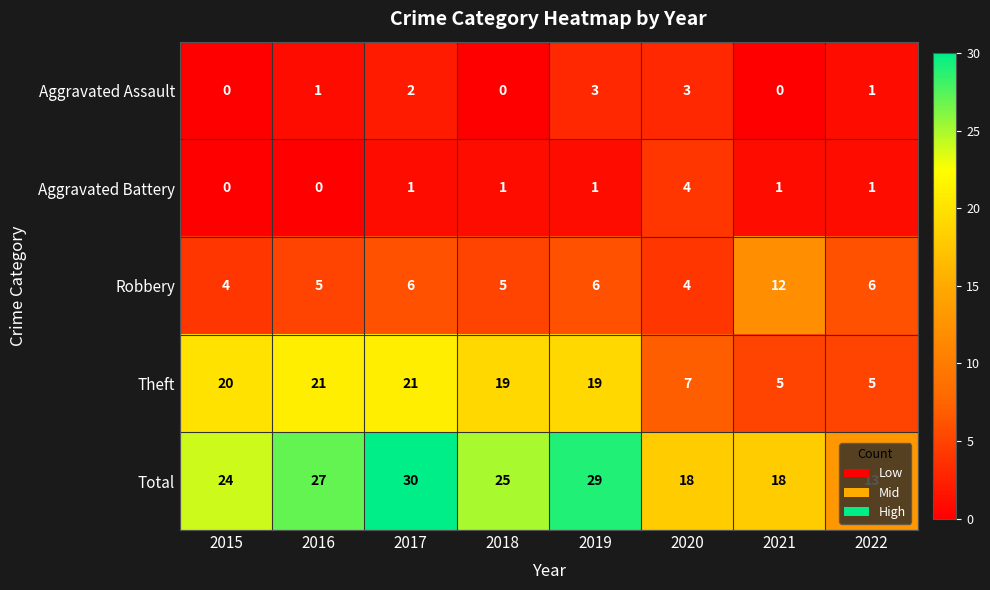

True or false: Robbery has a value of 6 at 2017.

True